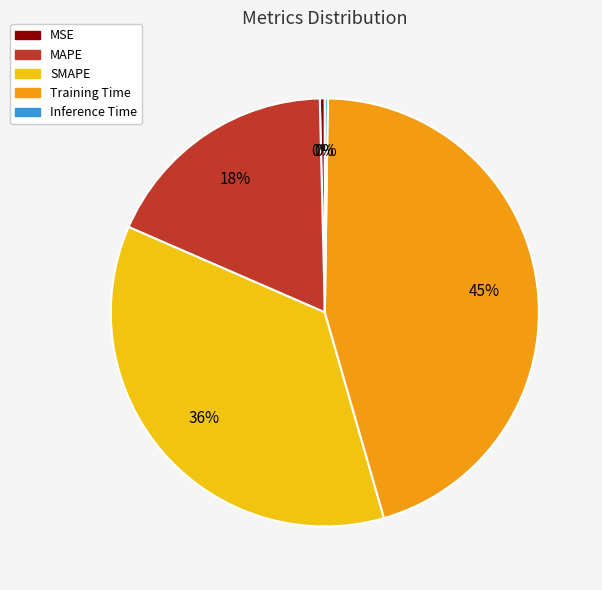

Does MSE represent more than half of the total?

No